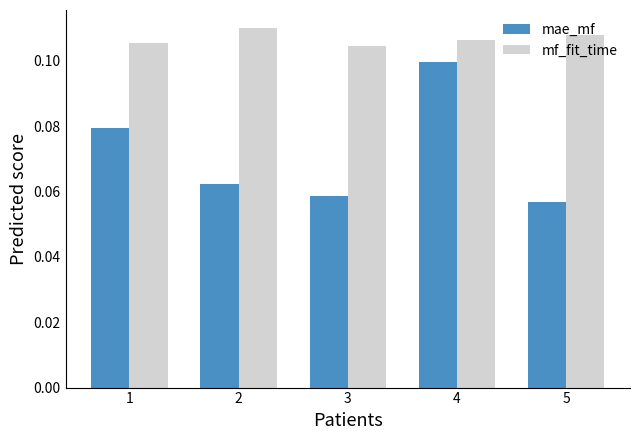

Which series has the largest range (max minus min)?

mae_mf